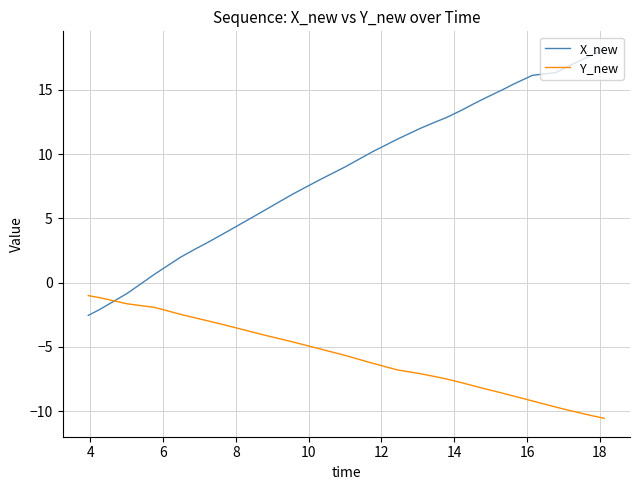

What is the smallest value displayed?

-10.5